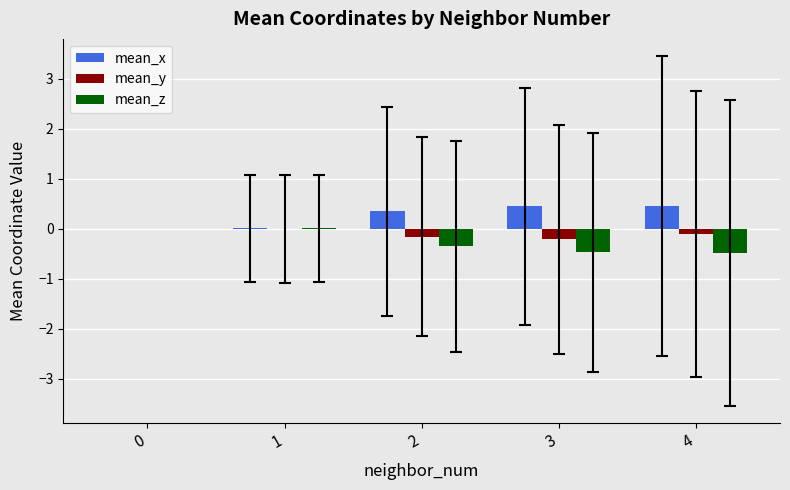

Which series has the largest total across all categories?

mean_x